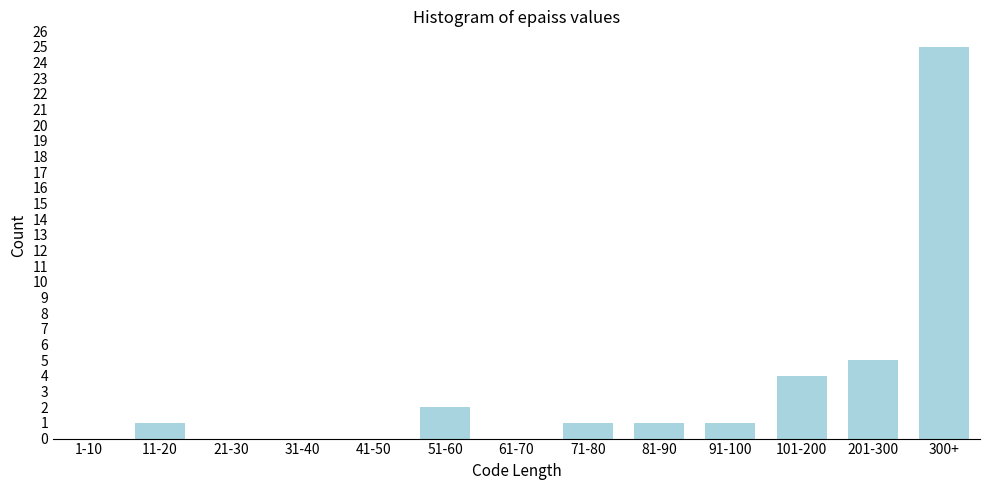

Reading left to right, what are all the values shown in this chart?

1-10=0	11-20=1	21-30=0	31-40=0	41-50=0	51-60=2	61-70=0	71-80=1	81-90=1	91-100=1	101-200=4	201-300=5	300+=25